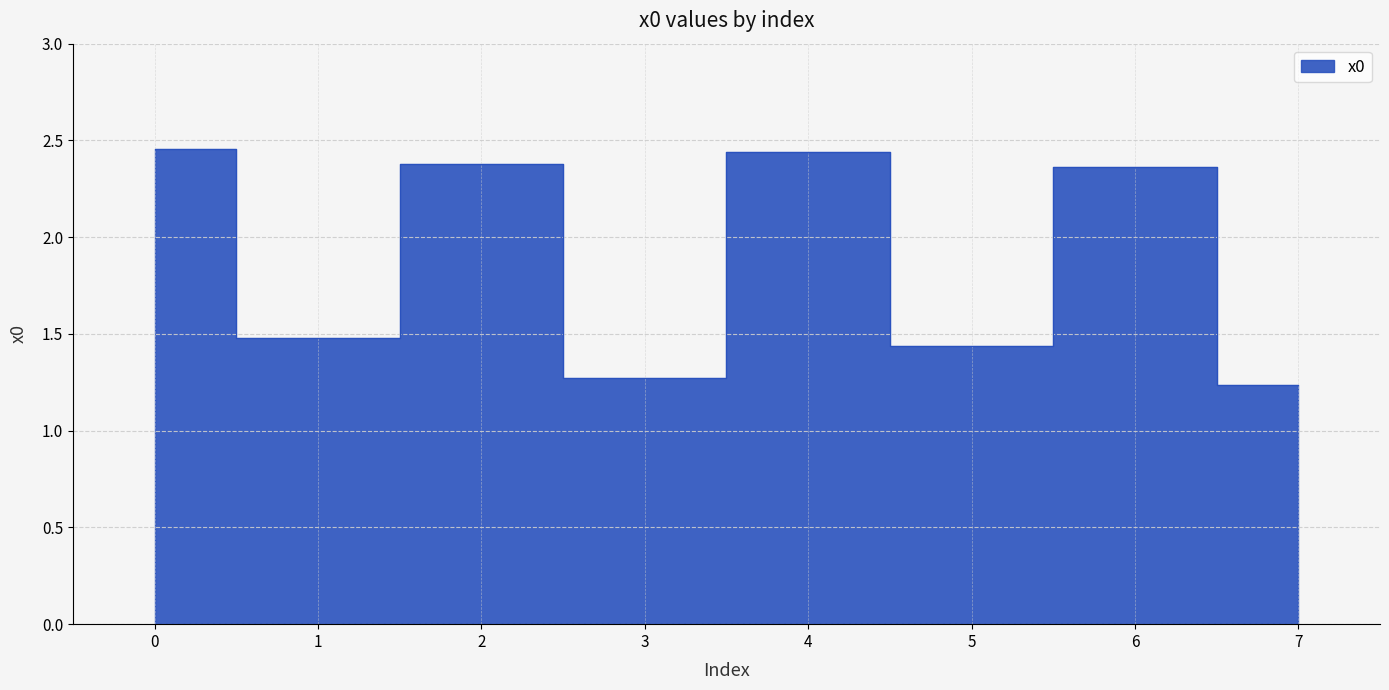

What is the sum of the values at 2 and 3?

3.7